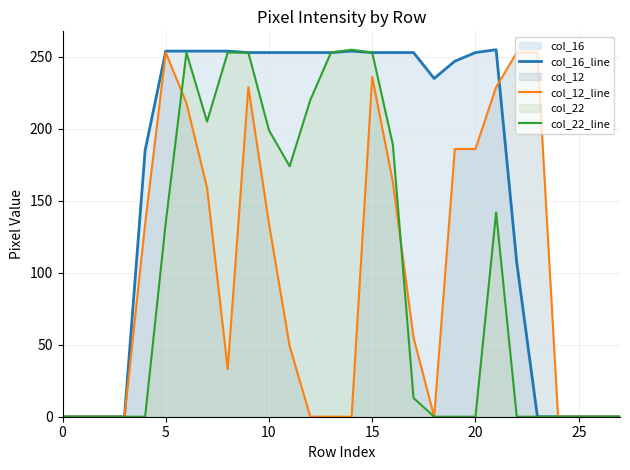

How many distinct data groups are displayed?

3